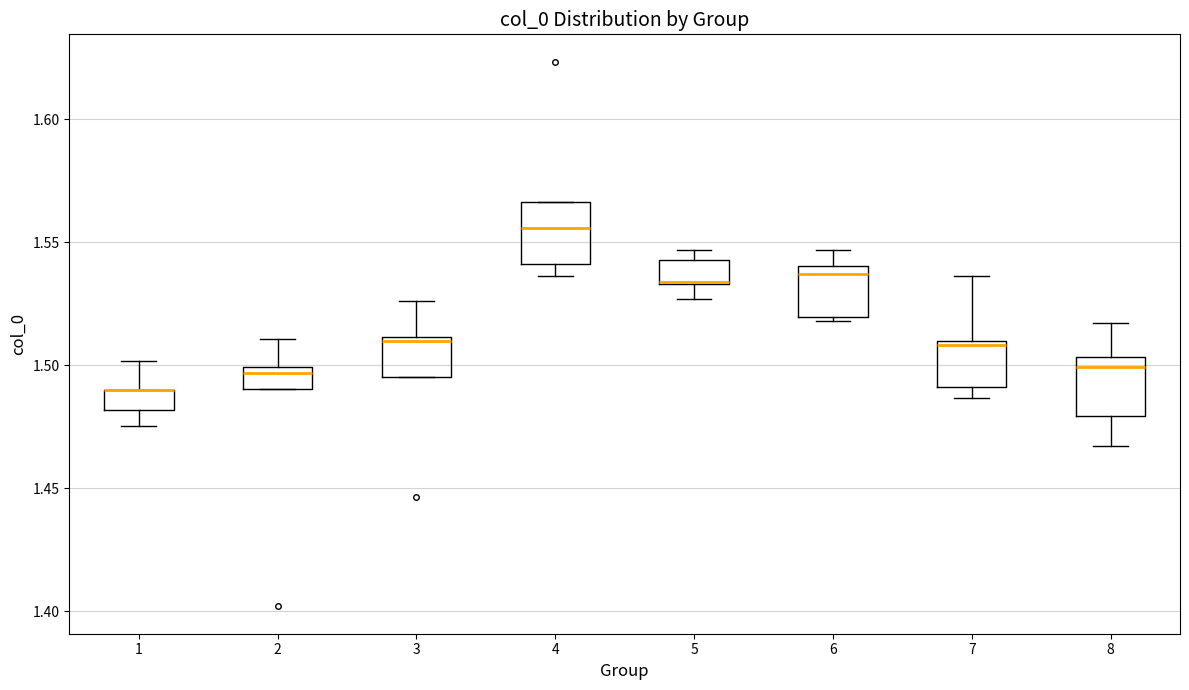

Reading left to right, transcribe this box plot: for each box, give where its median line is, the range the box spans, and where its two whiskers end, as read against the y-axis. The values are not printed on the chart, so give them approximately, as read against the axis.

1: median 1.490 (drawn on the box's upper edge), box 1.480 to 1.490, whiskers 1.475 to 1.500
2: median 1.495, box 1.490 to 1.500, whiskers 1.490 to 1.510
3: median 1.510 (just below the box's upper edge), box 1.495 to 1.510, whiskers 1.495 to 1.525
4: median 1.555, box 1.540 to 1.565, whiskers 1.535 to 1.565
5: median 1.535 (drawn on the box's lower edge), box 1.535 to 1.545, whiskers 1.525 to 1.545 (just above the box's upper edge)
6: median 1.535, box 1.520 to 1.540, whiskers 1.520 (just below the box's lower edge) to 1.545
7: median 1.510 (just below the box's upper edge), box 1.490 to 1.510, whiskers 1.485 to 1.535
8: median 1.500, box 1.480 to 1.505, whiskers 1.465 to 1.515